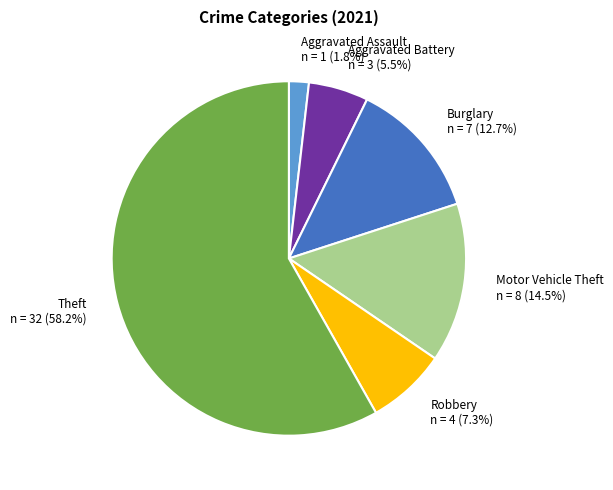

Which category has the smallest portion of the pie?

Aggravated Assault